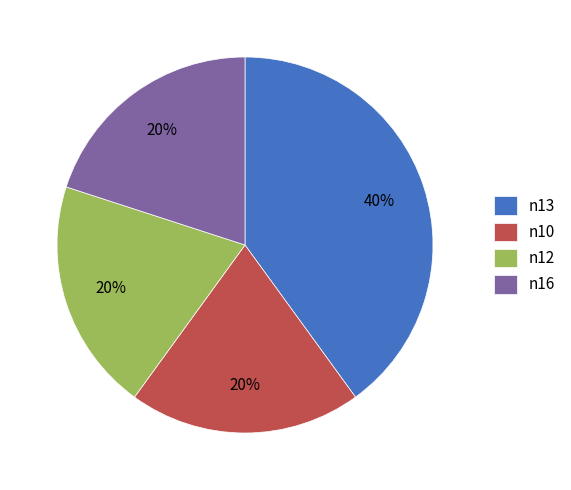

To the nearest percent, what percentage of the pie is n16?

20%